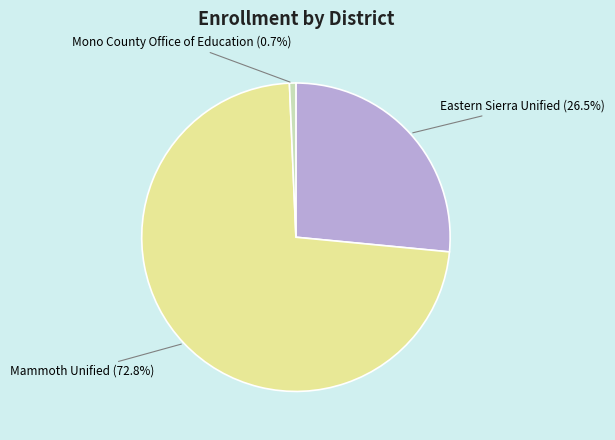

True or false: Mono County Office of Education accounts for 1% of the total.

True